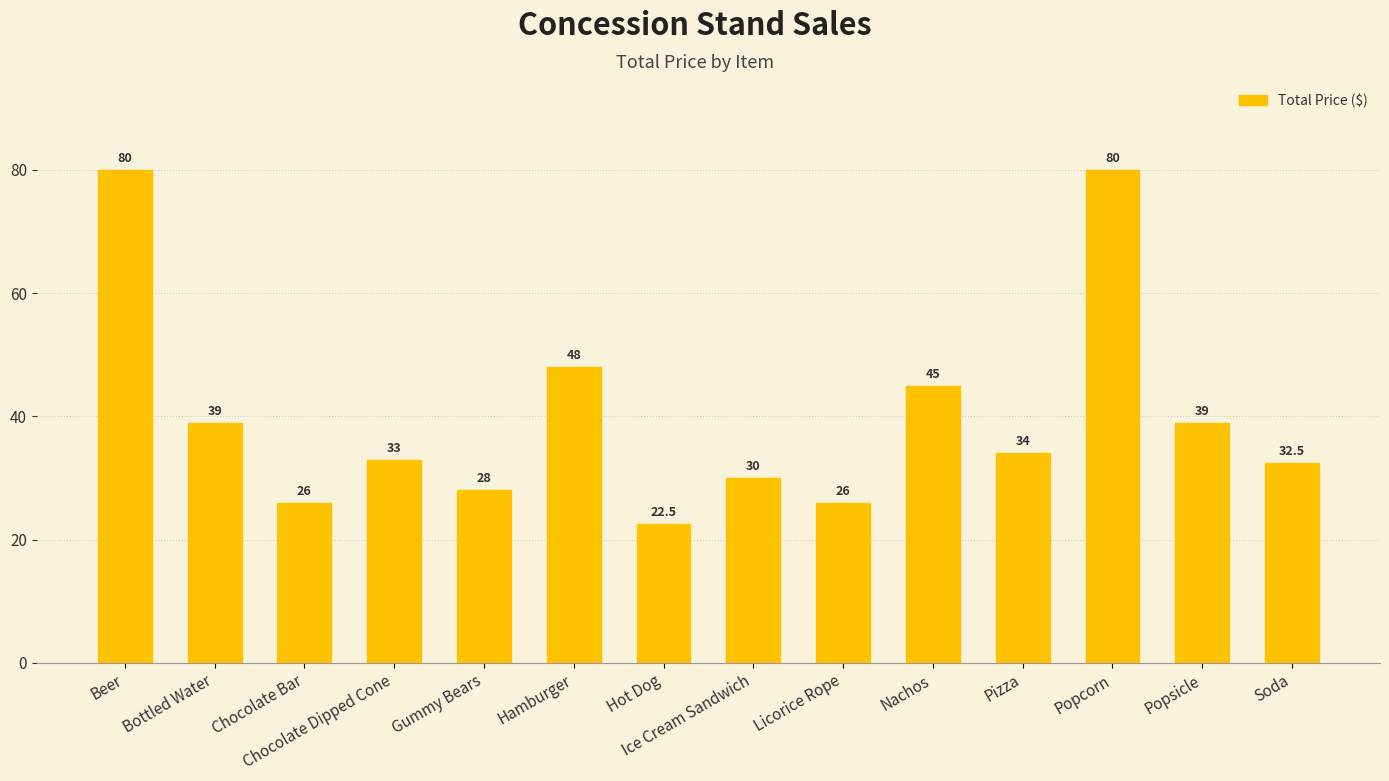

What is the change in value from Bottled Water to Pizza?

-5.0